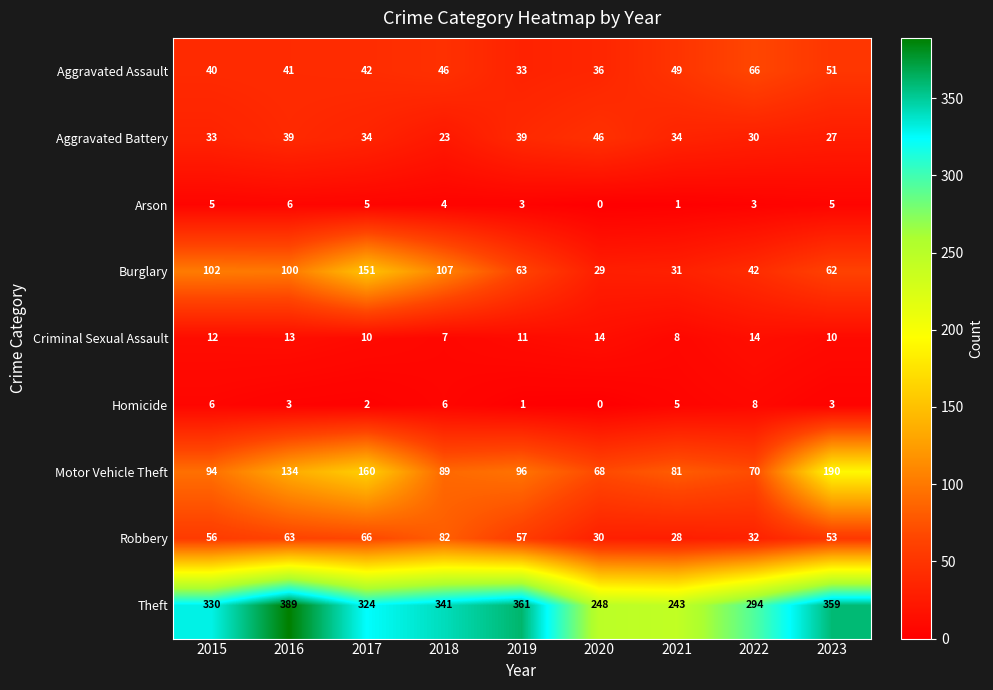

Which series has the largest total across all categories?

Theft